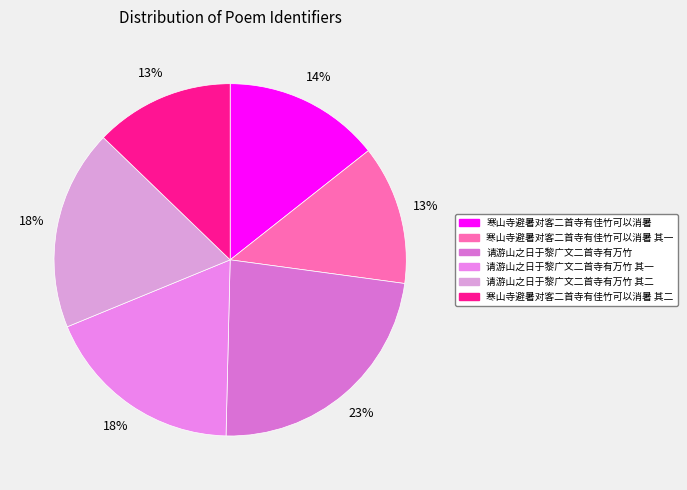

To the nearest percent, what portion does 请游山之日于黎广文二首寺有万竹 其一 represent?

18%